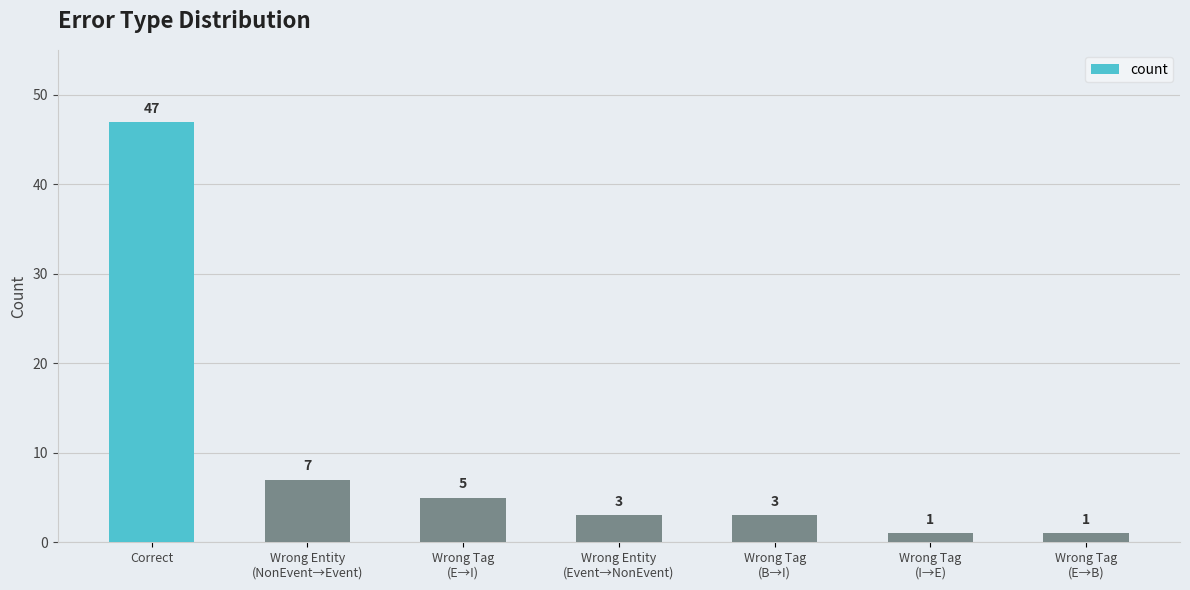

How many bars are there in total?

7